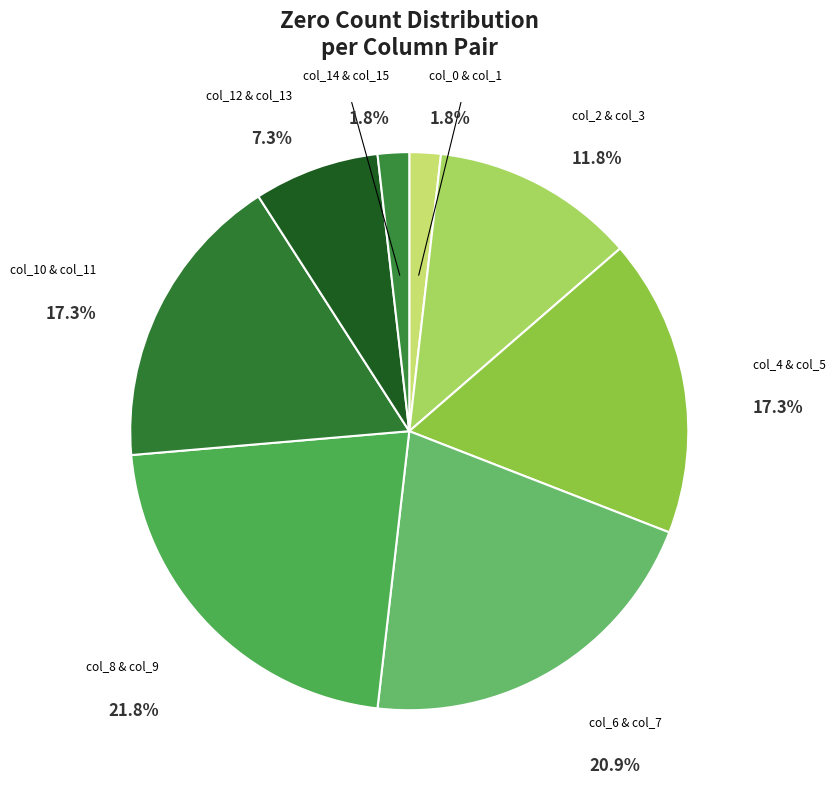

How many segments does this pie chart have?

8